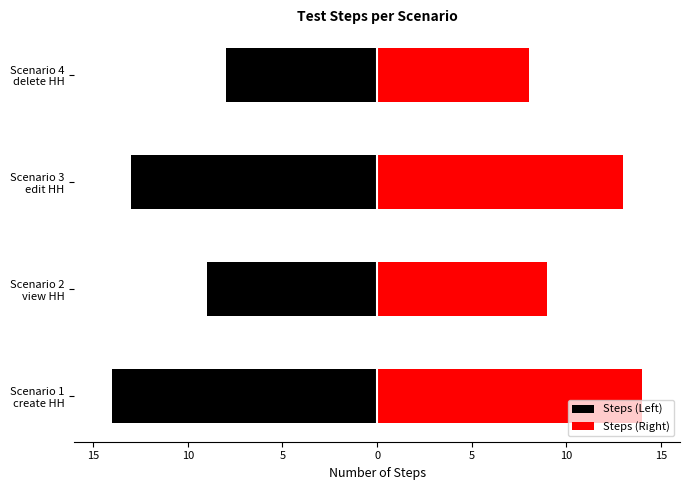

How many values in the Steps (Left) series are below -9?

2